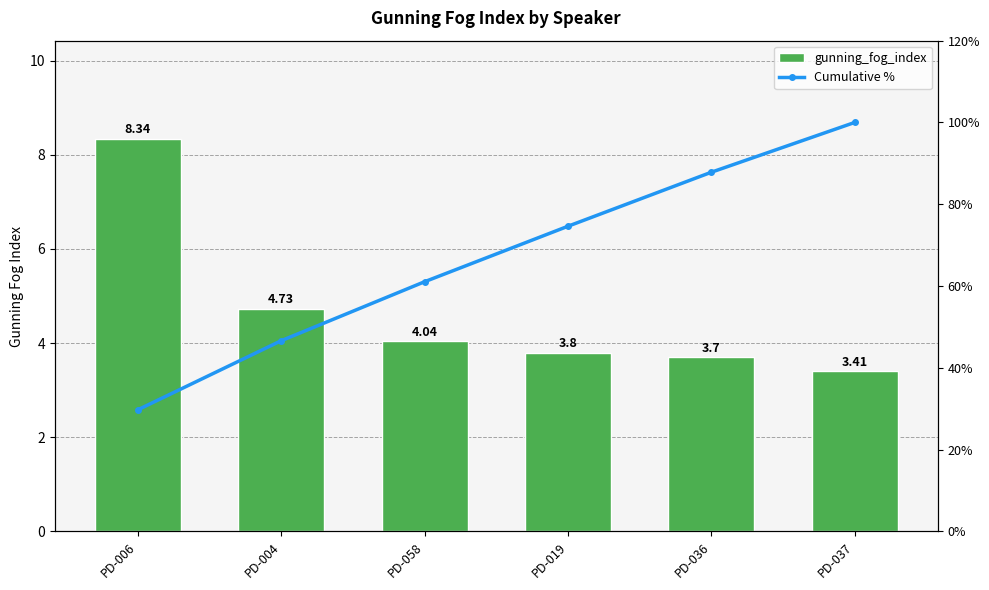

List the labels in order of Cumulative % value, largest first.

PD-037, PD-036, PD-019, PD-058, PD-004, PD-006